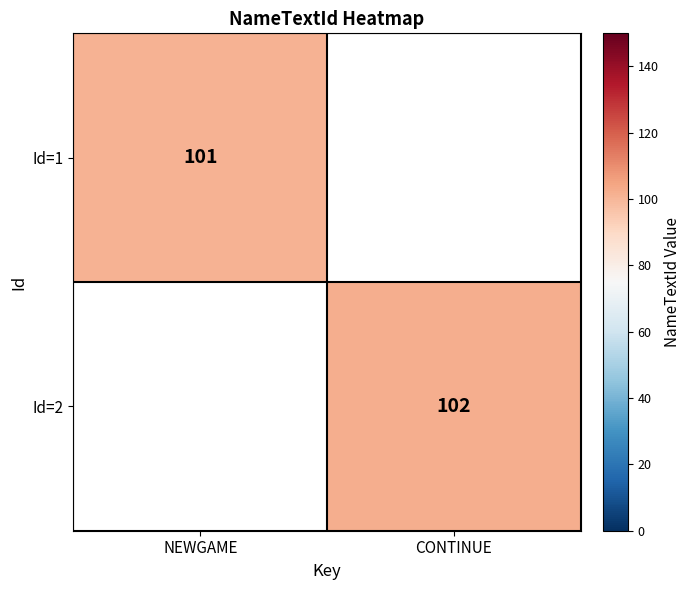

How many values in Id=1 are above zero?

1